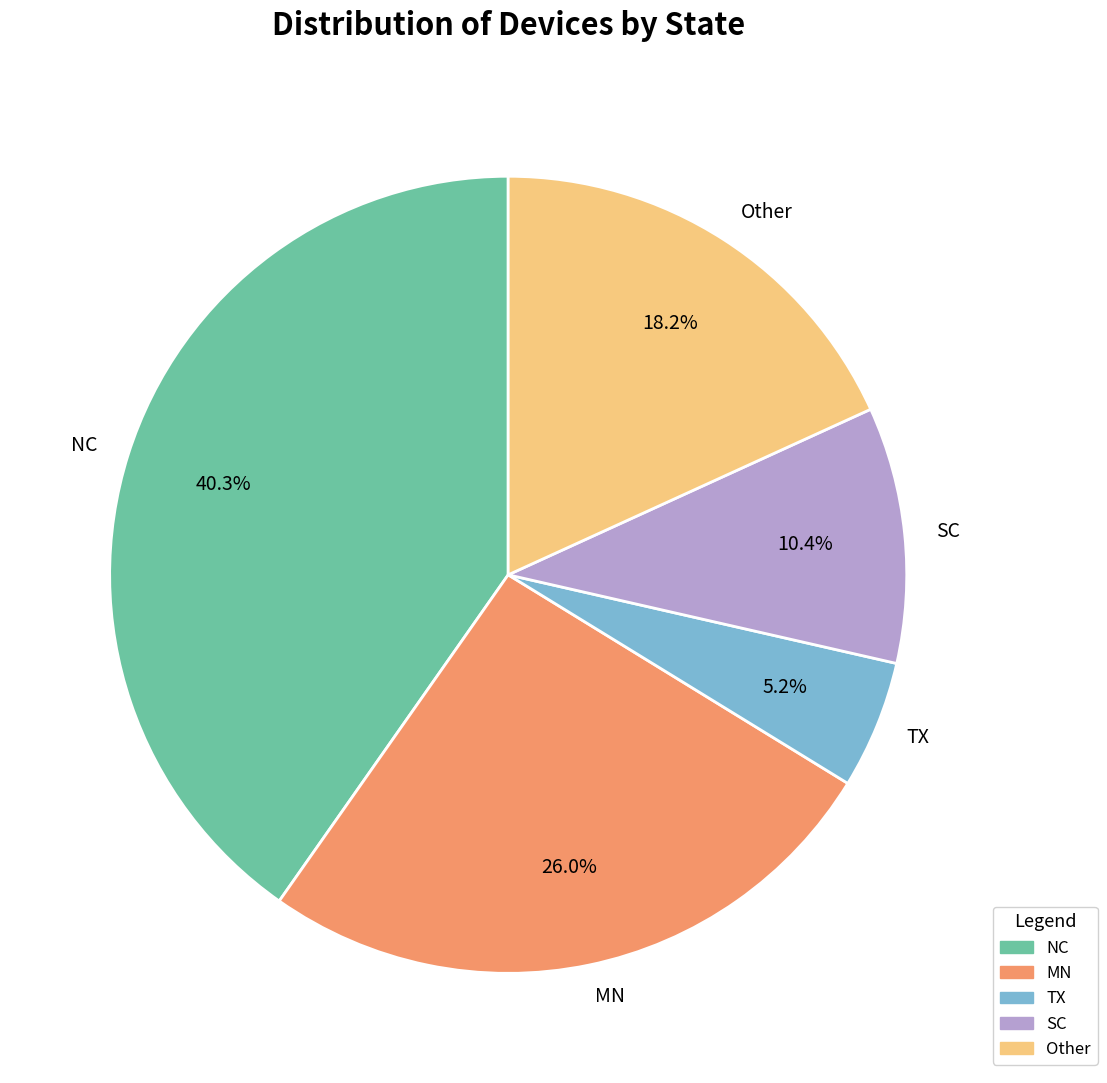

To the nearest percent, what is the difference between the largest and smallest slice percentages?

35%